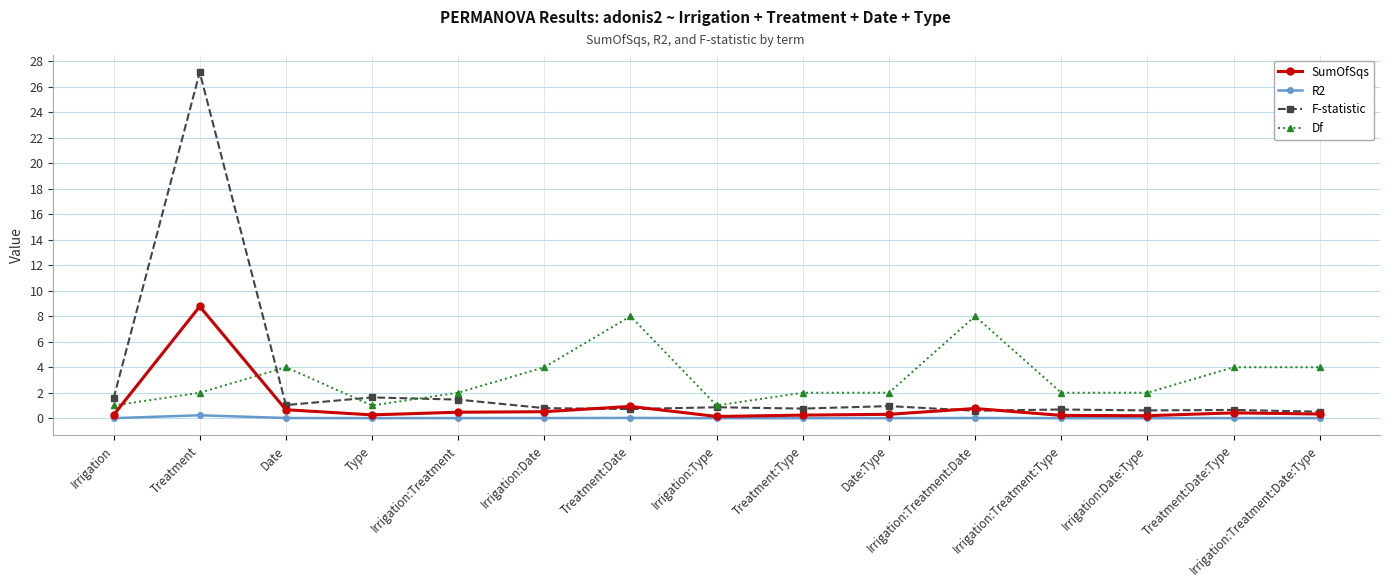

What is the label of the 13th point from the right?

Date